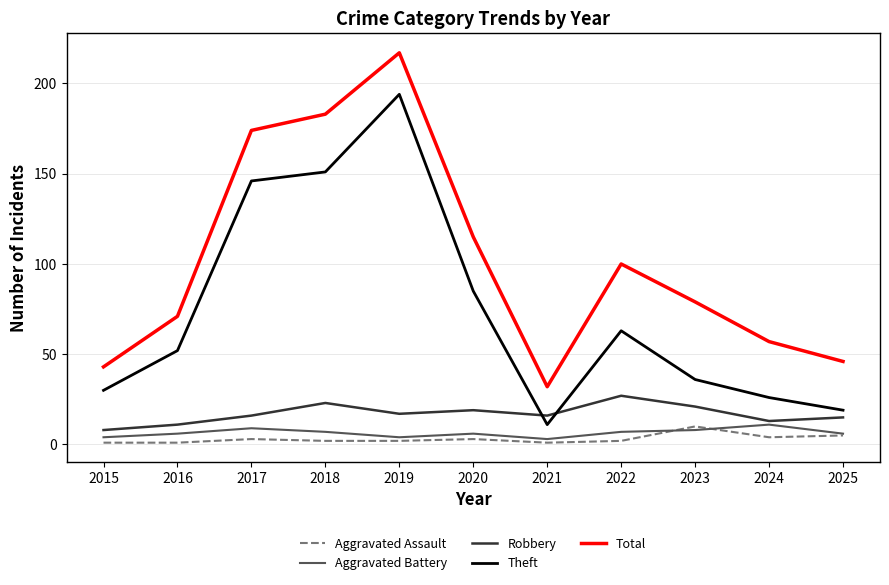

What are all the series names shown in the legend?

Aggravated Assault, Aggravated Battery, Robbery, Theft, Total